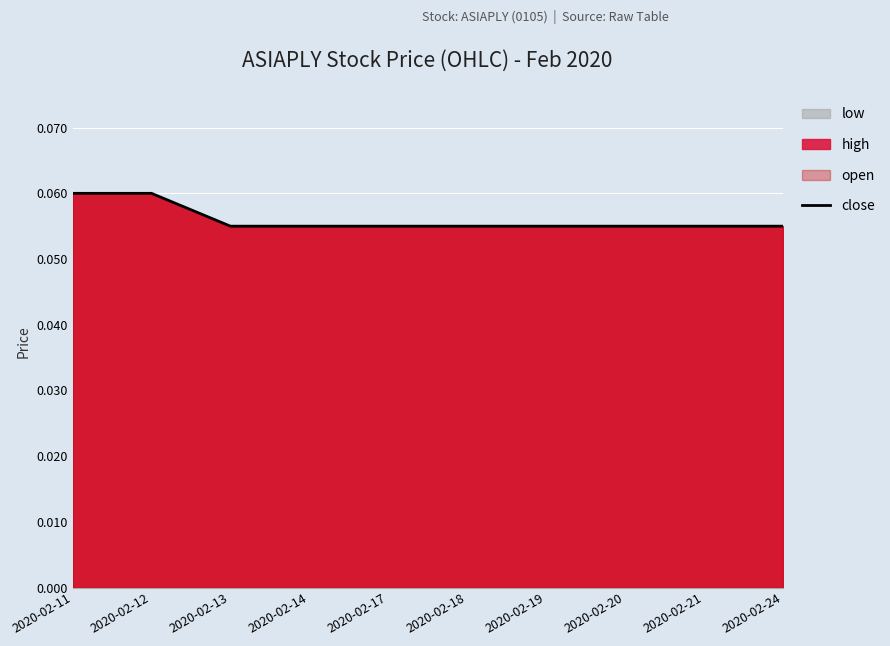

At which category does the chart reach its peak across all series?

2020-02-11